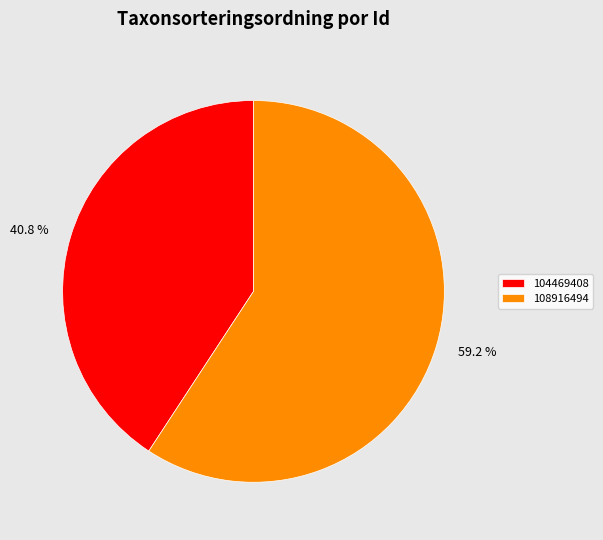

Rank the categories by value from highest to lowest.

108916494, 104469408